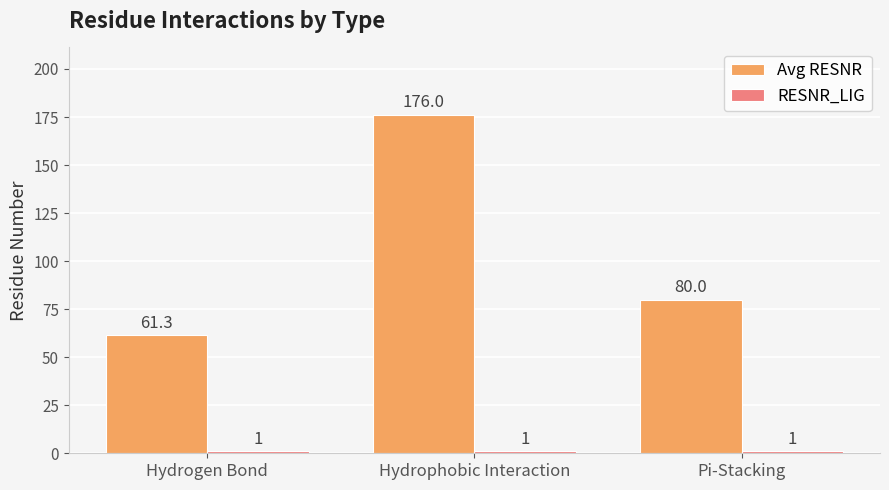

Which series changed the most between Hydrogen Bond and Hydrophobic Interaction?

Avg RESNR